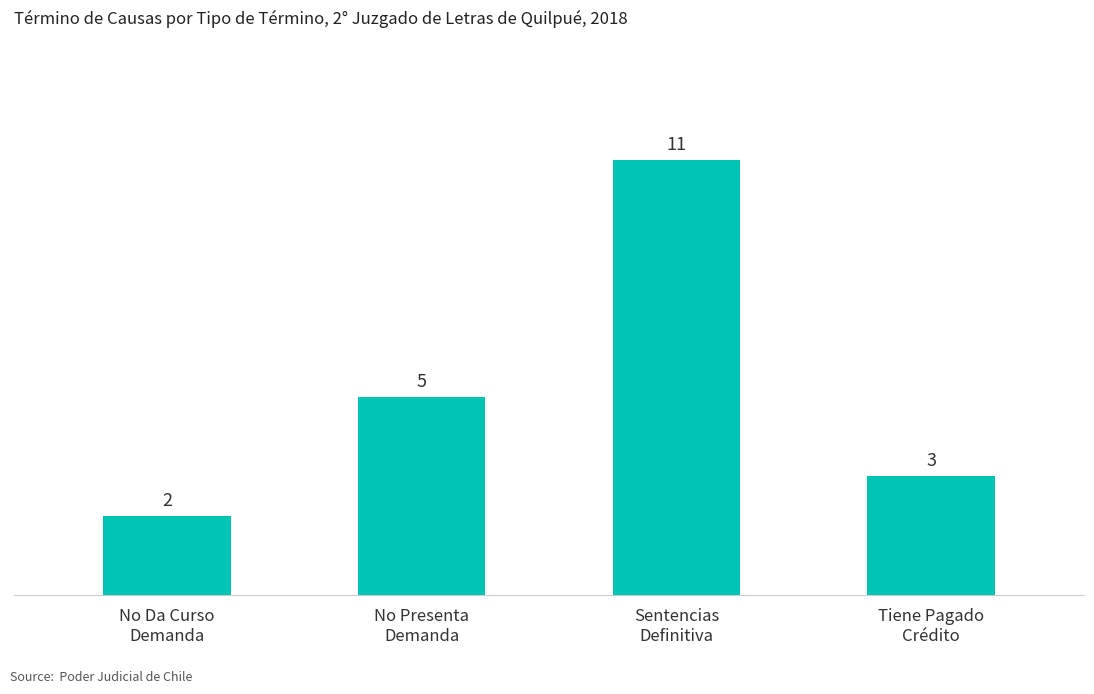

Count the values in the range 3 to 11.

3